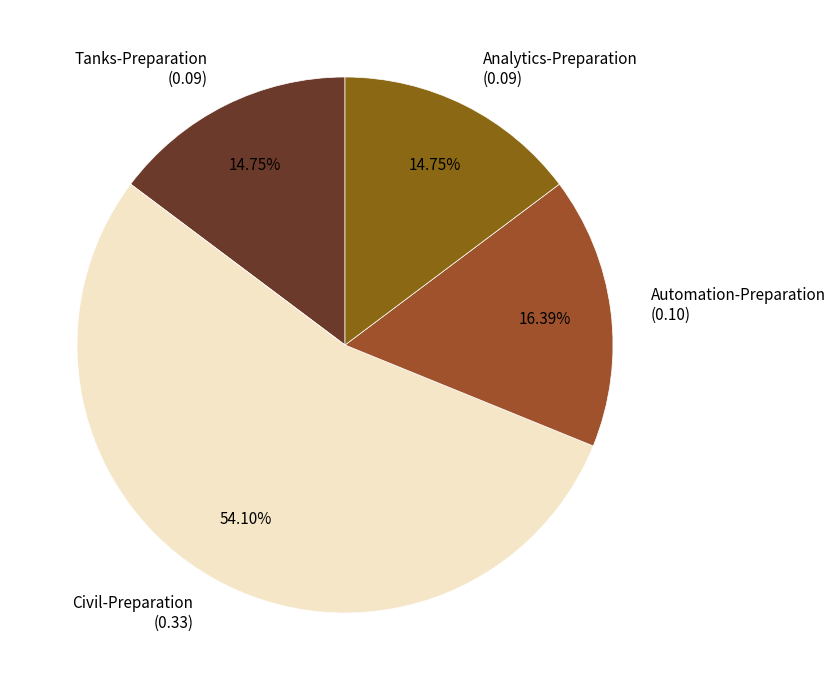

Count the number of slices in the pie.

4